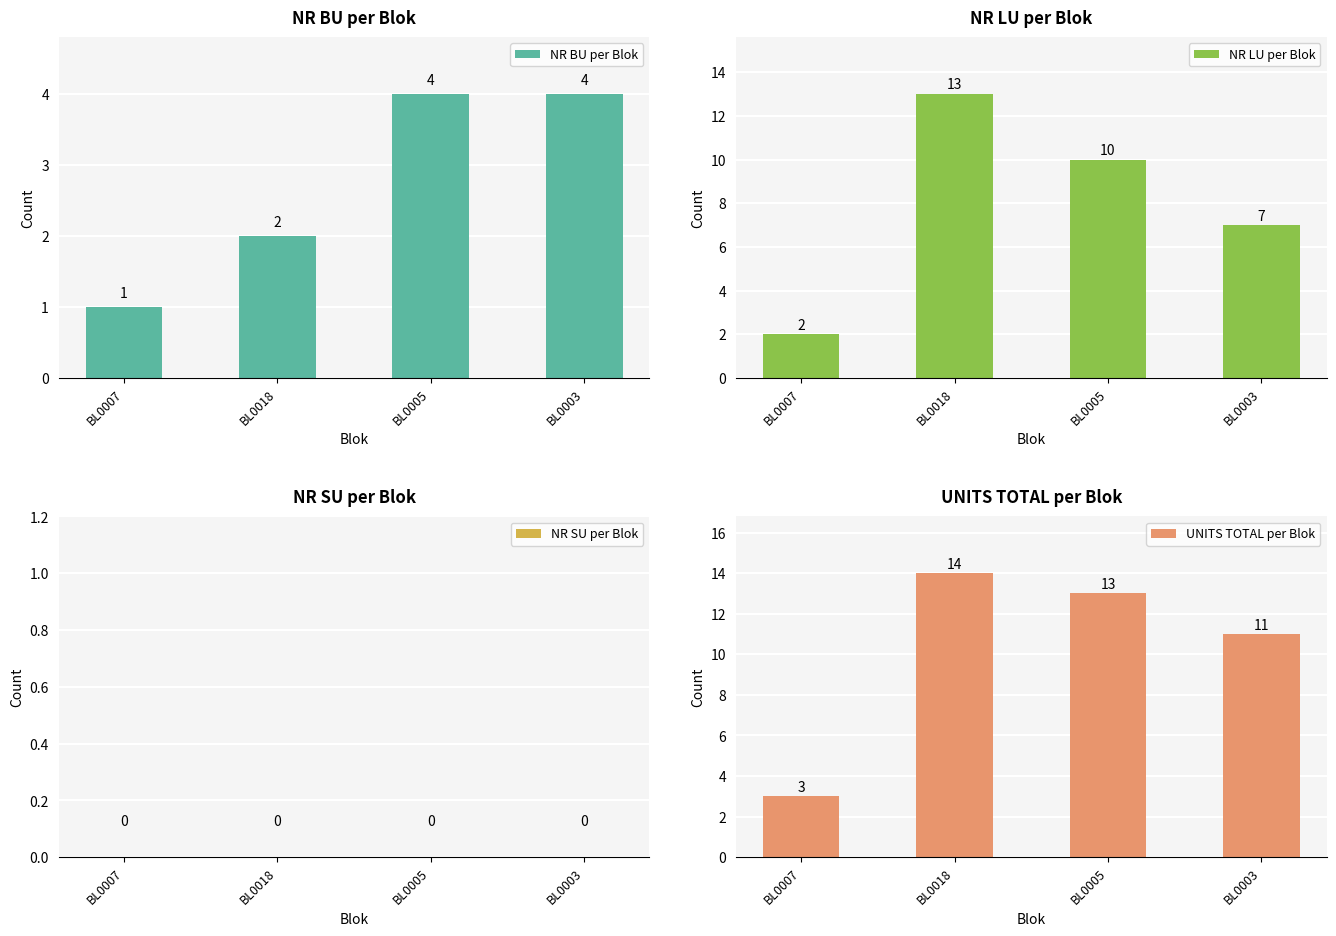

List the series in order of their peak value, highest first.

UNITS TOTAL per Blok, NR LU per Blok, NR BU per Blok, NR SU per Blok